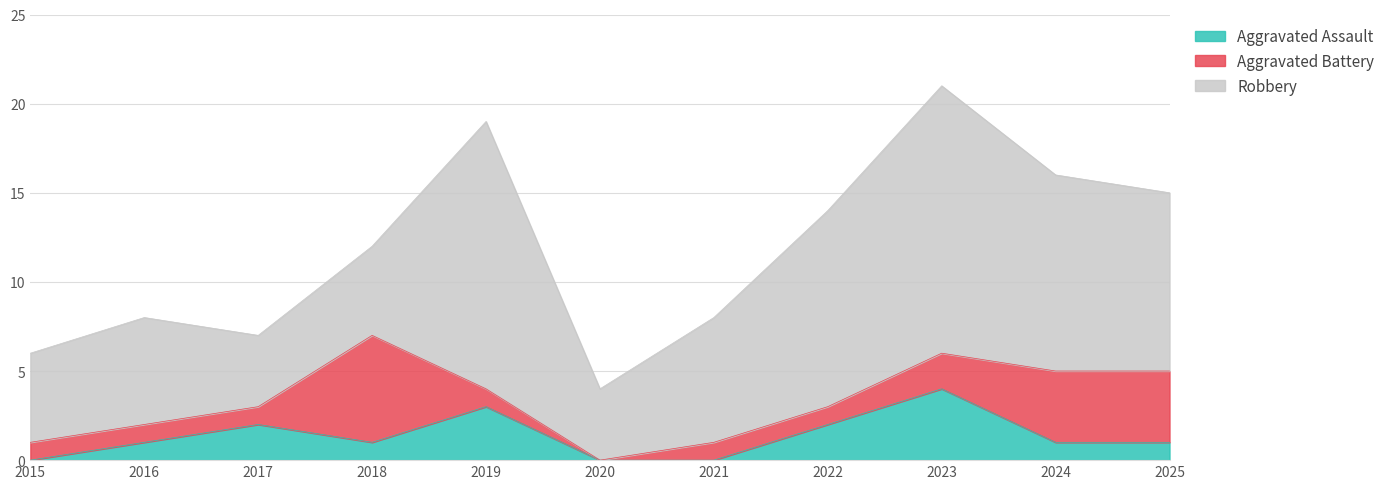

True or false: Aggravated Assault and Robbery intersect in this chart.

False